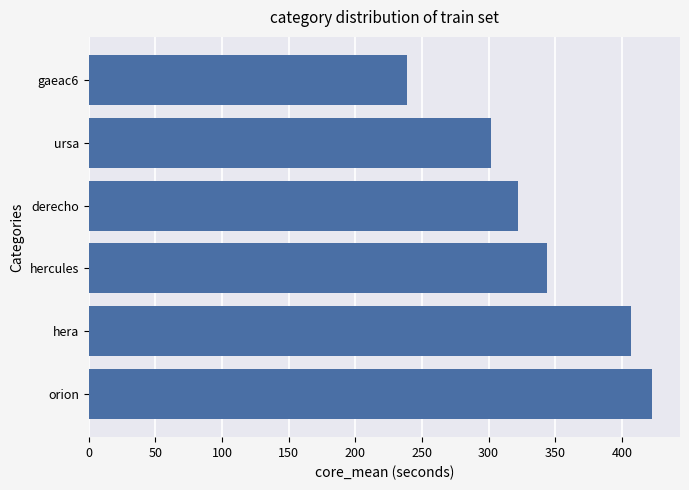

Which has a higher value, gaeac6 or hera?

hera